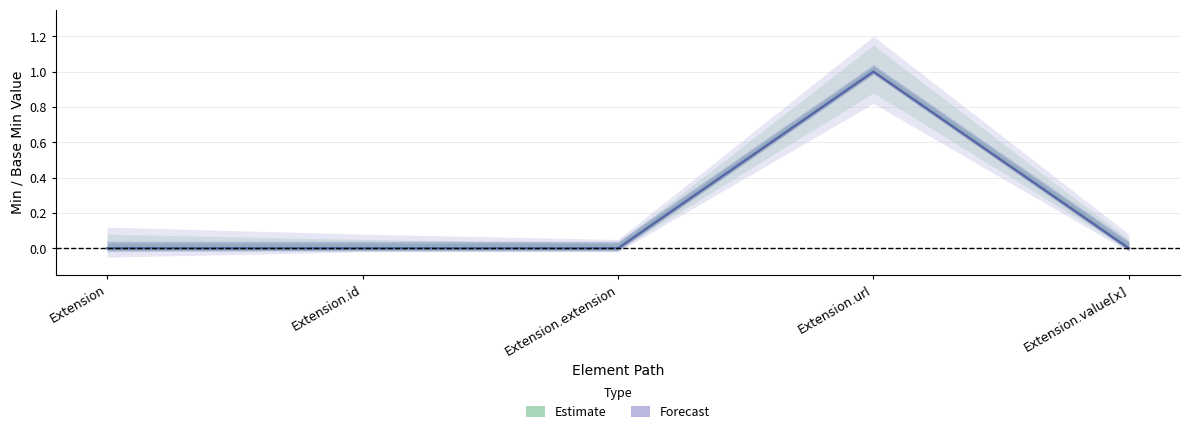

Where is the first local maximum for Min?

Extension.url